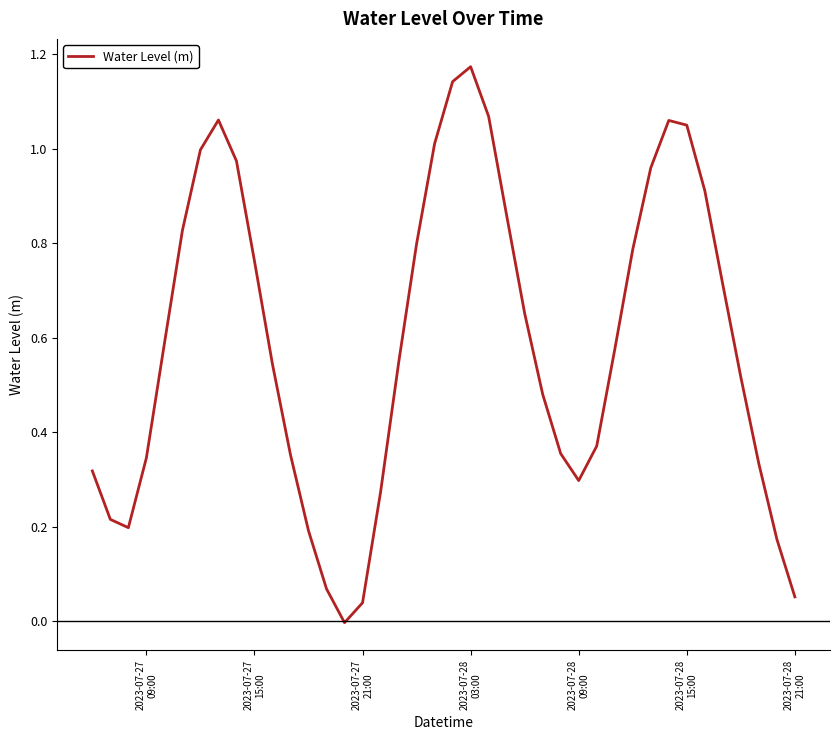

How many values exceed 0?

39